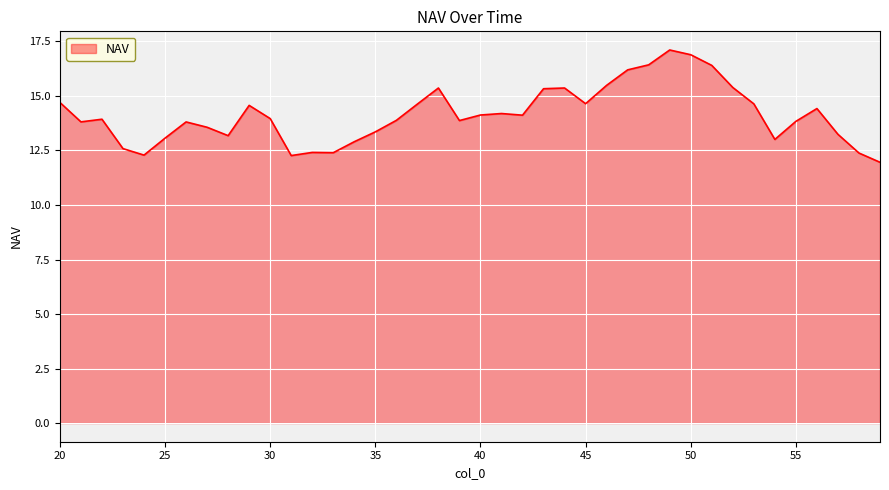

What is the minimum value shown in the chart?

12.0